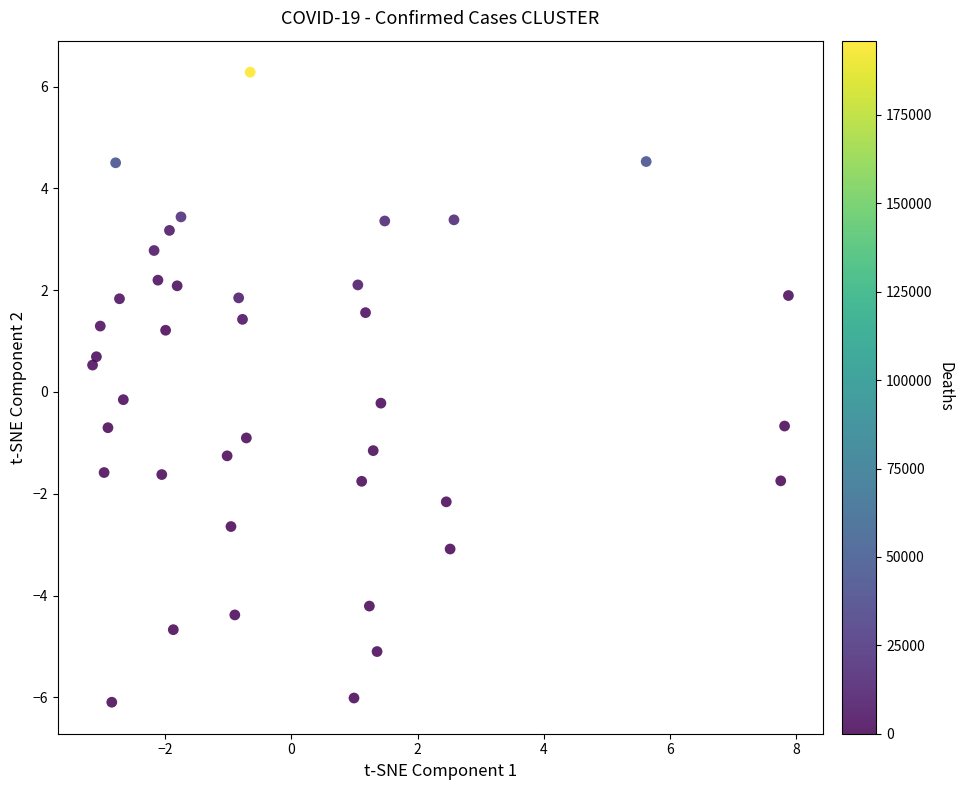

What is the range of X values (max minus min)?

11.0